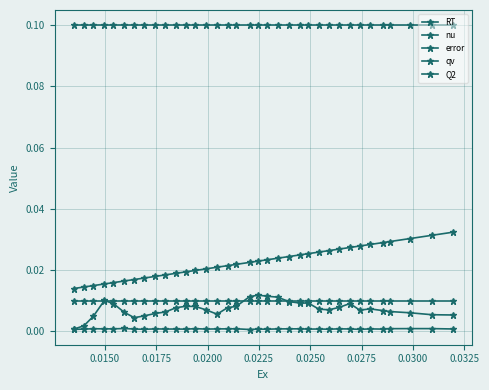

How many series are shown in this chart?

5